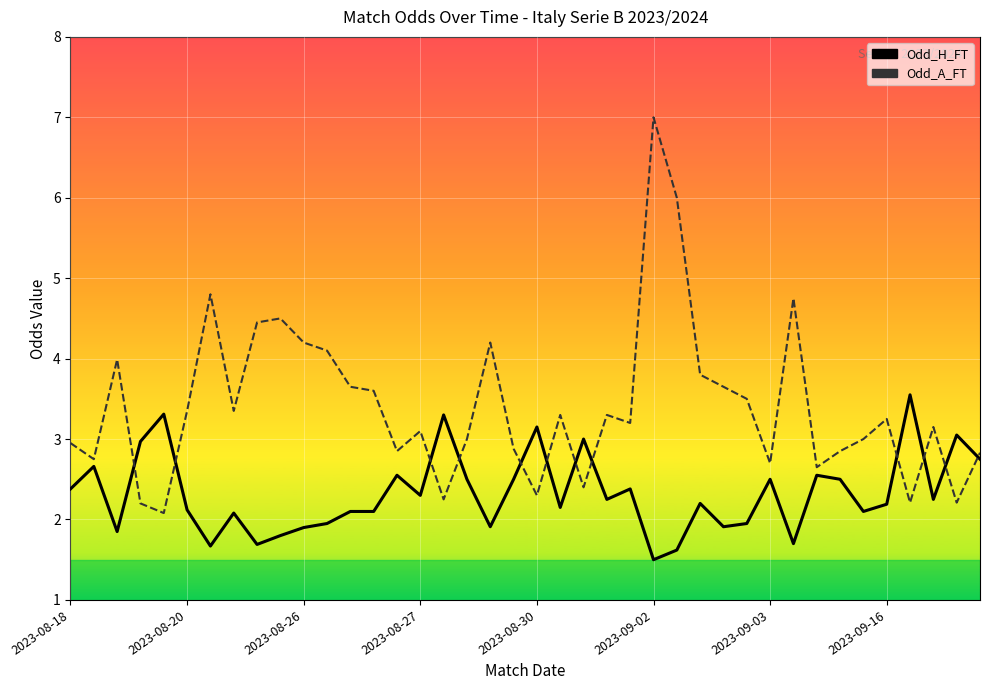

What are all the series names shown in the legend?

Odd_H_FT, Odd_A_FT